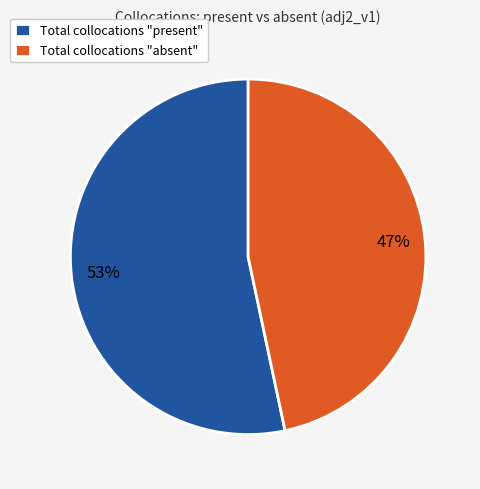

Between Total collocations "present" and Total collocations "absent", which is larger?

Total collocations "present"